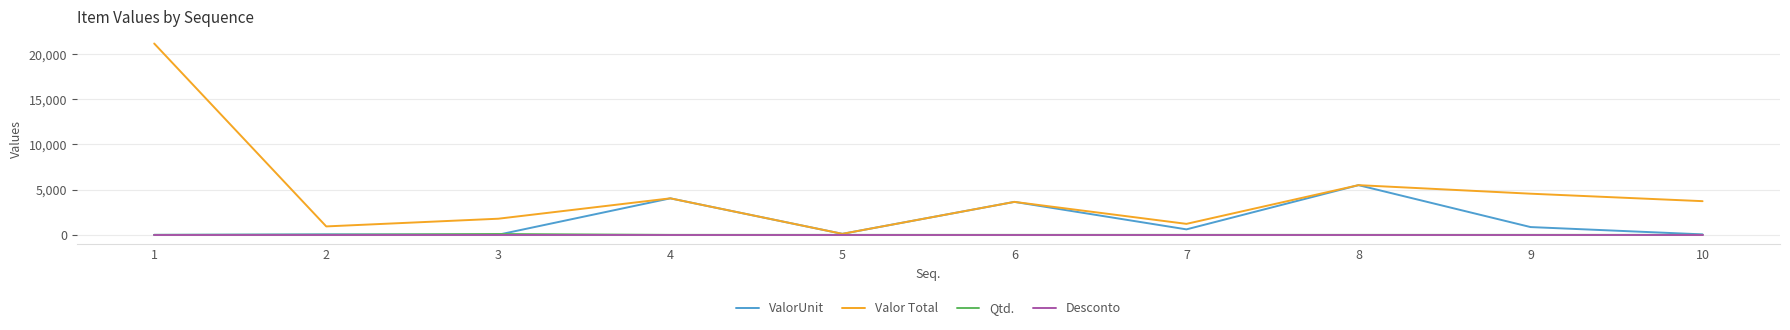

What is the greatest value displayed?

21170.0